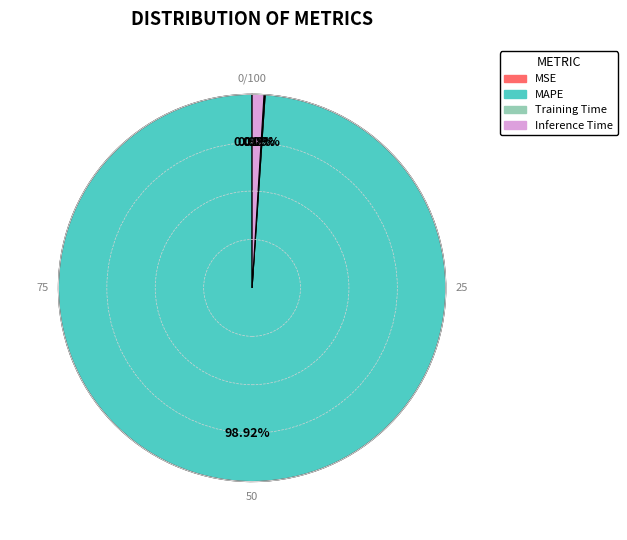

What is the largest slice in the pie chart?

MAPE